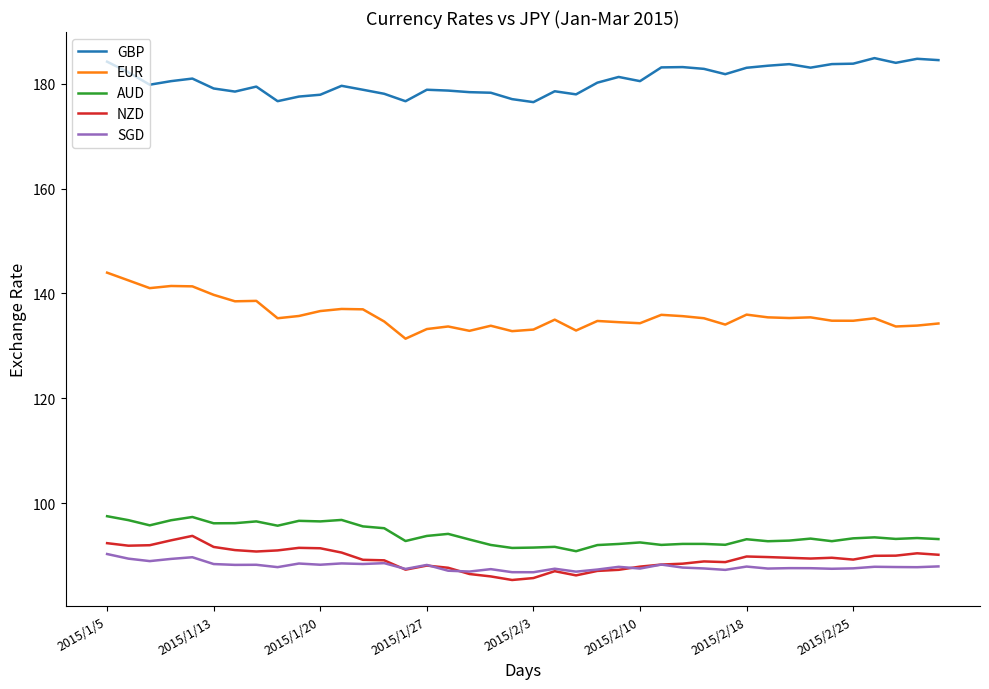

What is the smallest value displayed?

85.4